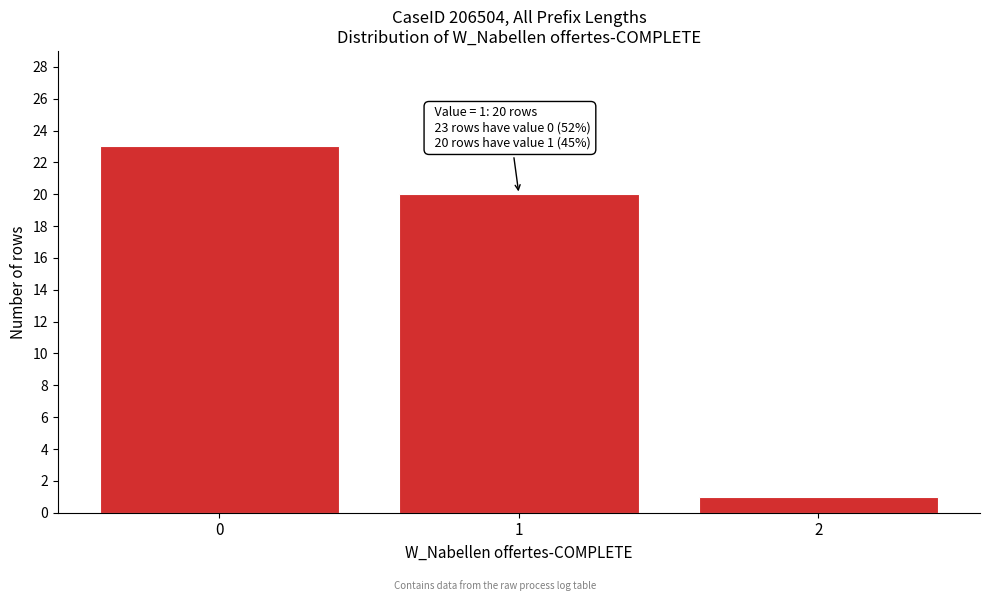

Reading left to right, extract all data points from this chart.

23	20	1